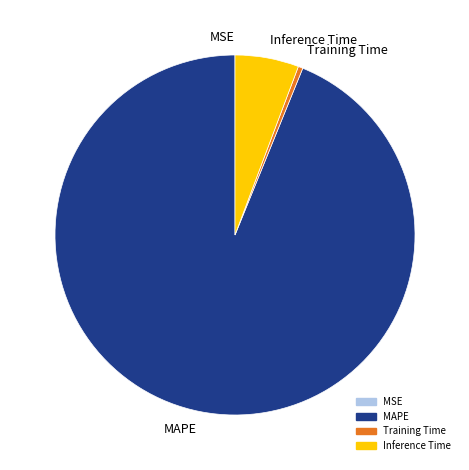

Is Training Time the majority of the pie?

No